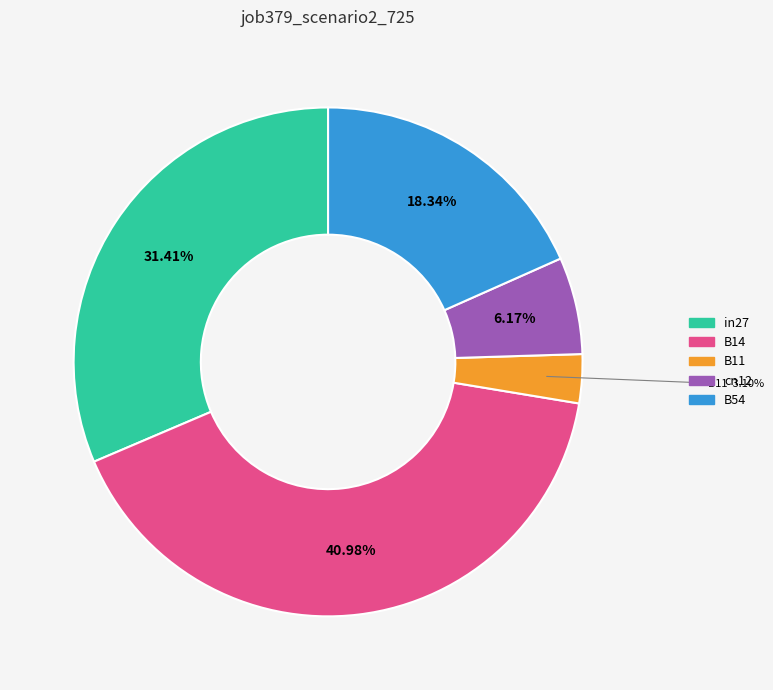

True or false: in27 accounts for 31% of the total.

True